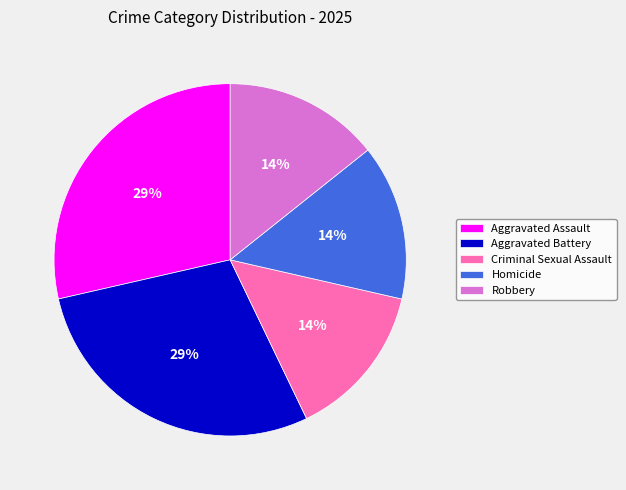

How many slices are in this pie chart?

5